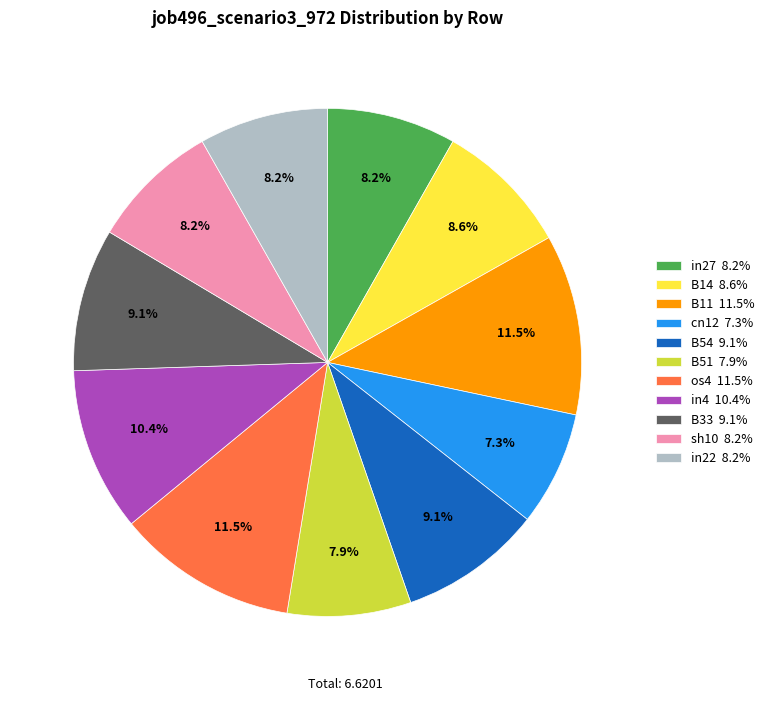

Which has a higher value, B33 or in4?

in4